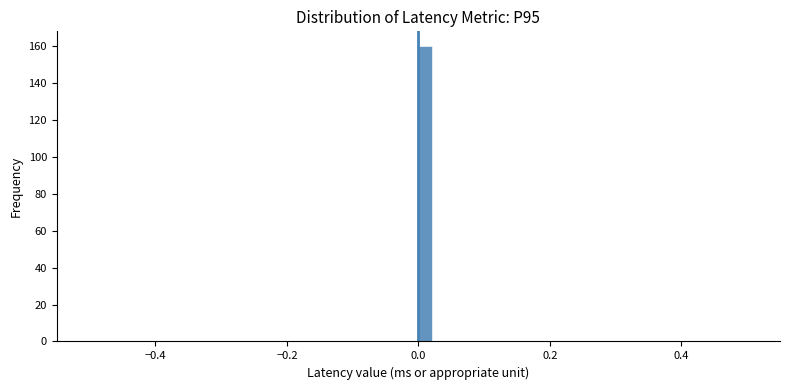

Read against the x-axis, roughly where is the centre of the tallest bar?

0.02